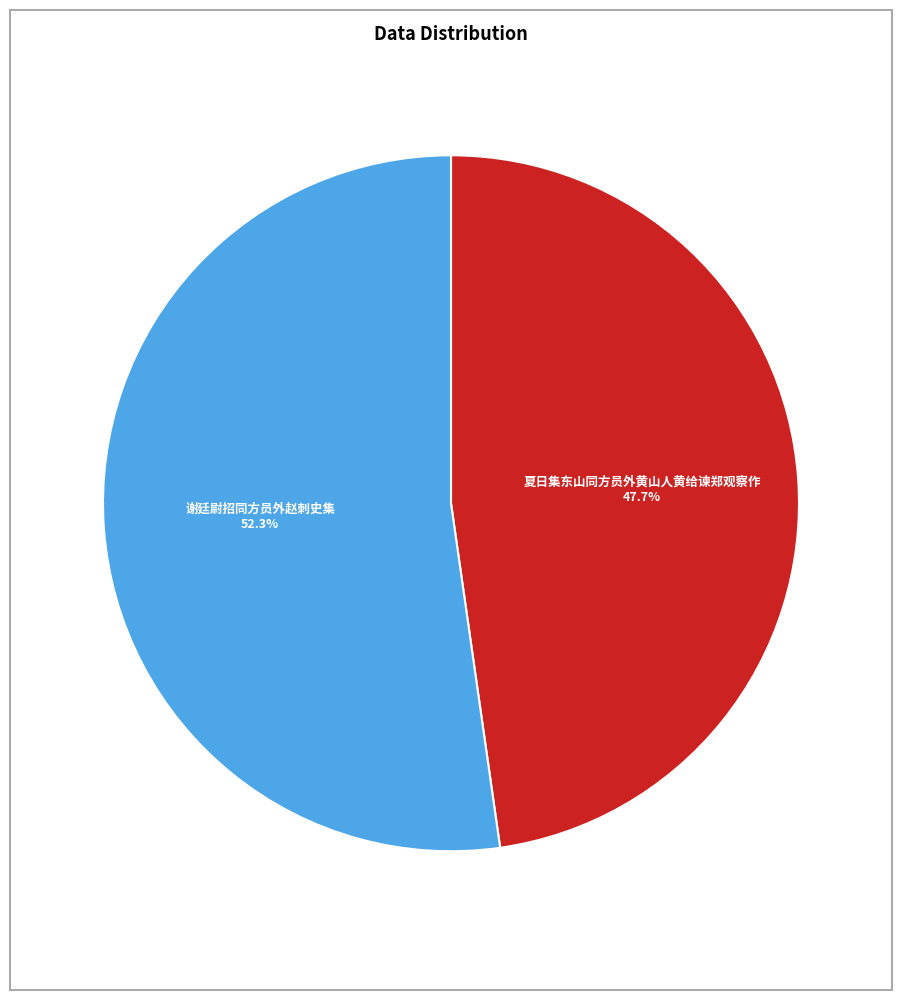

Is there a majority slice in this chart?

Yes